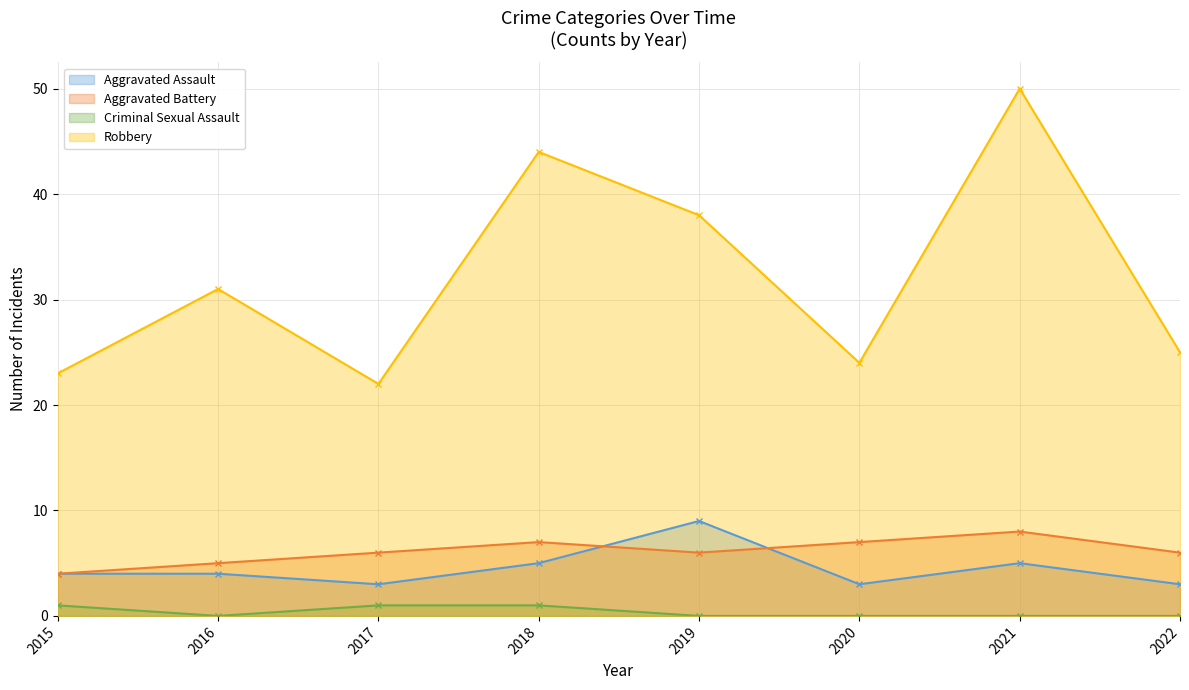

At which category is the sum across all series the highest?

2021